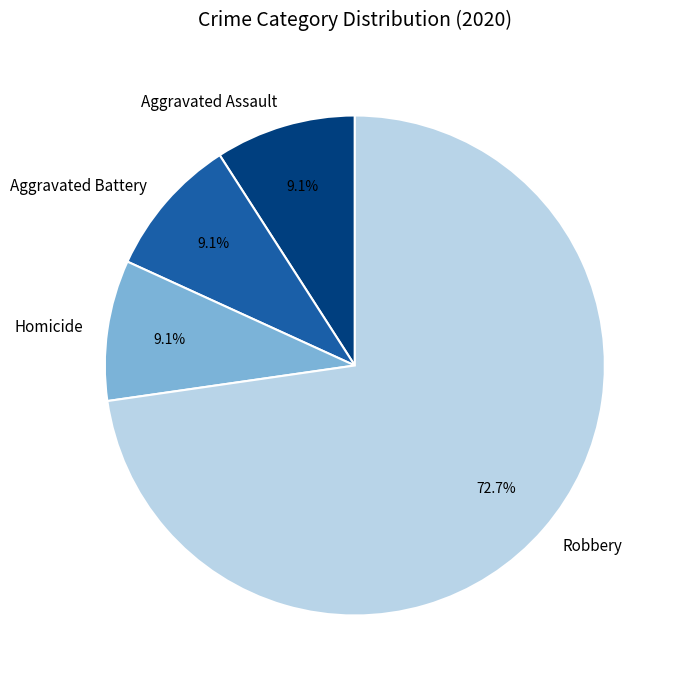

To the nearest percent, what is the difference between the Homicide and Robbery slice percentages?

64%